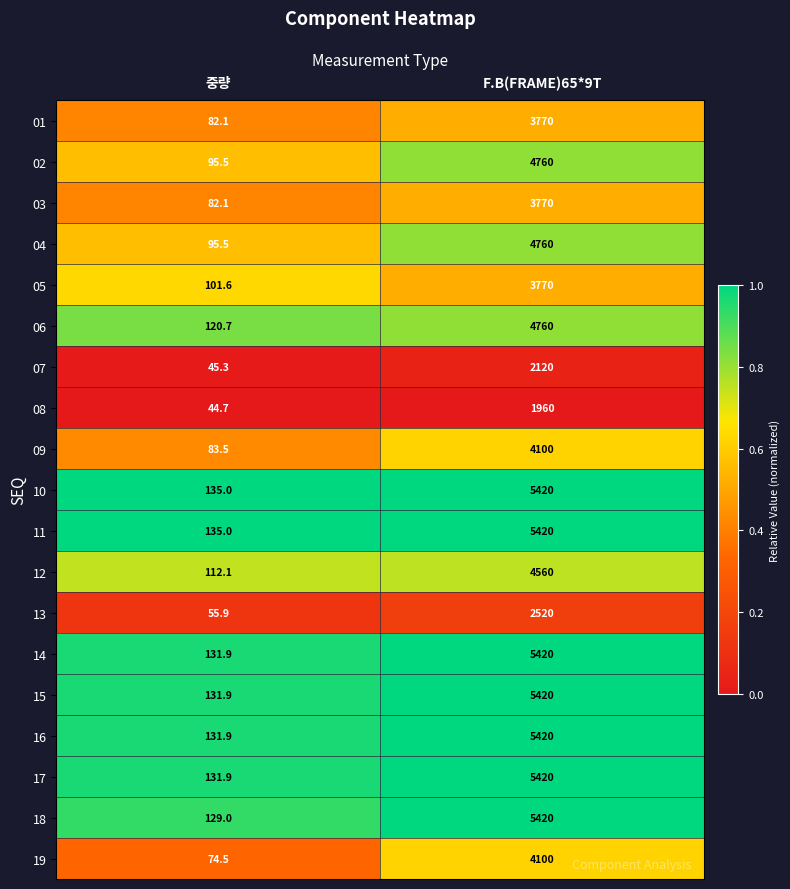

The value of 10 at F.B(FRAME)65*9T is 5420.0. True or false?

True